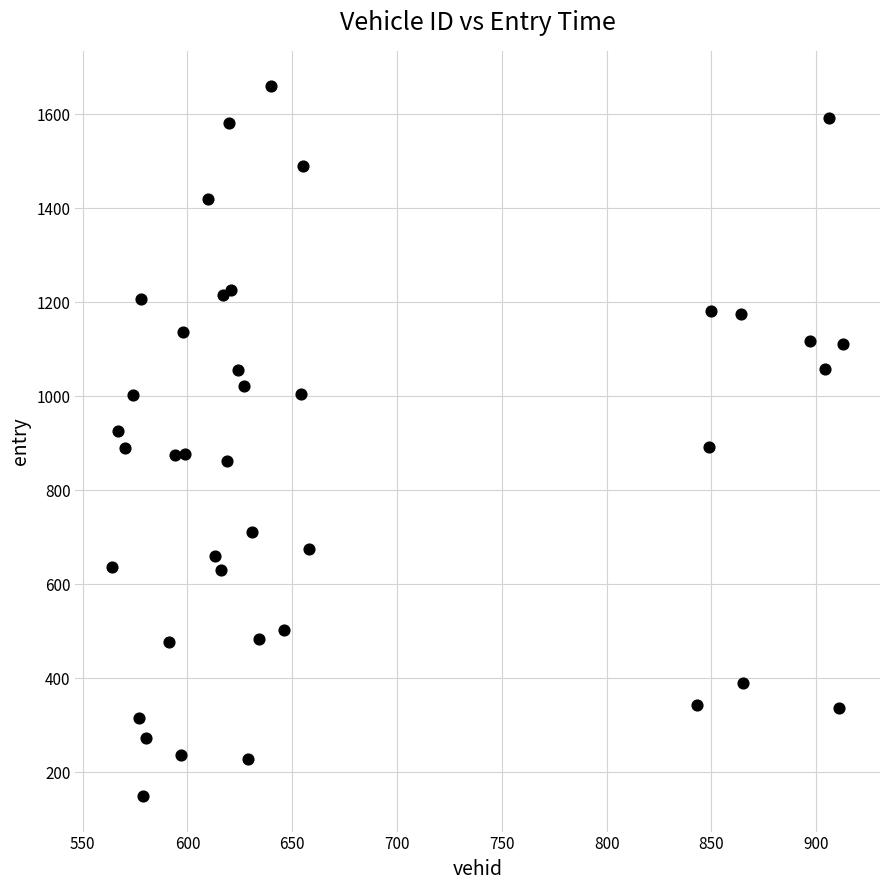

What is the range of X values (max minus min)?

349.0